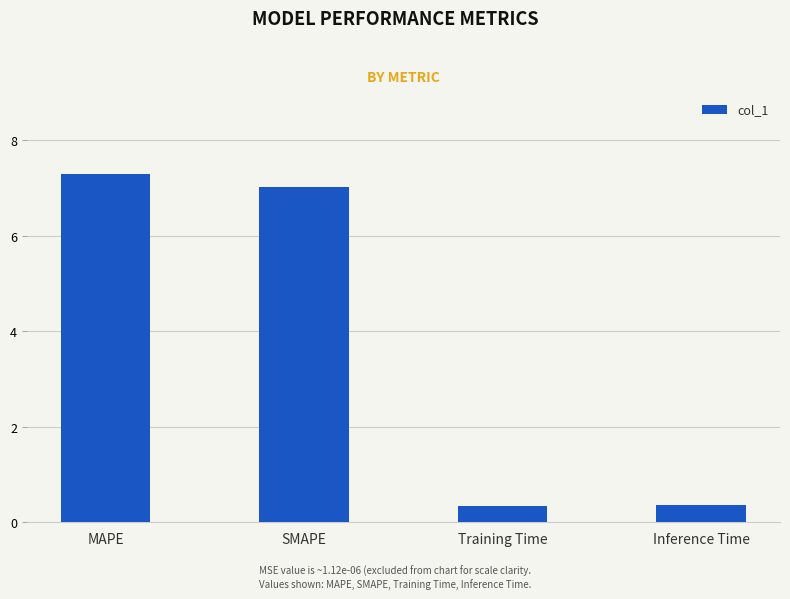

What is the change in value from MAPE to SMAPE?

-0.3